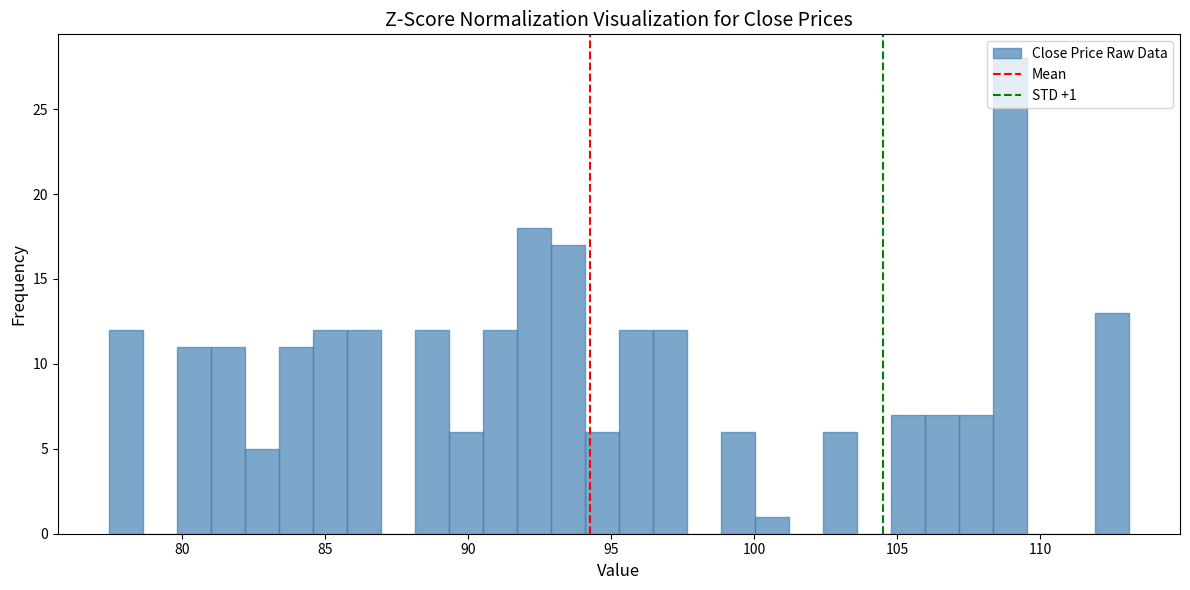

Around what value on the x-axis is the tallest bar? Give the approximate position of its centre, as read against the axis.

109.0